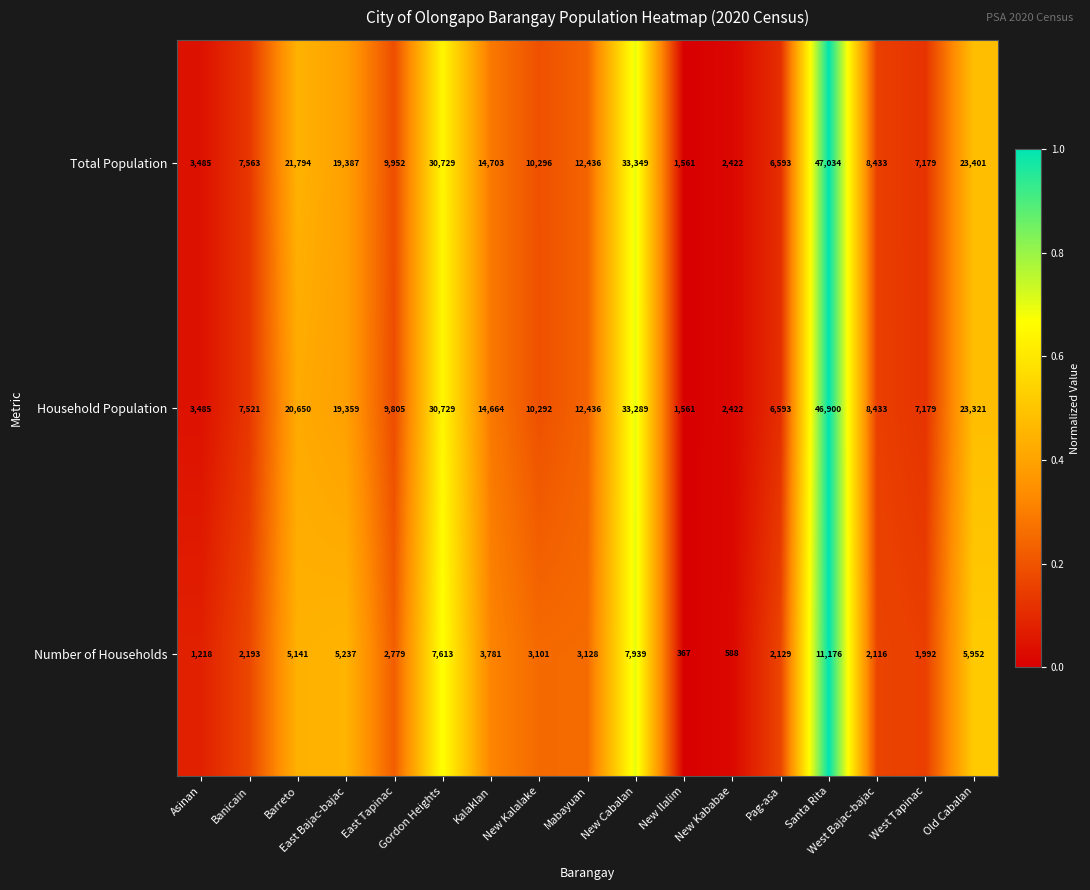

Which series has the largest total across all categories?

Total Population